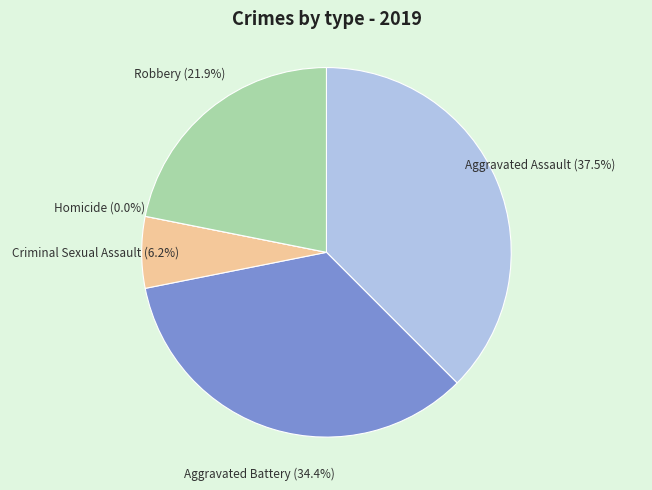

What percentage is NOT represented by Robbery?

78.1%